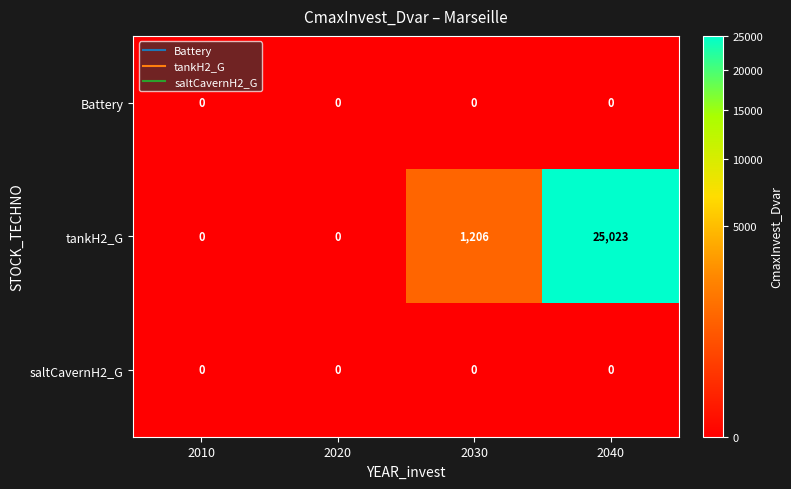

Reading left to right, what are all the values shown in this chart?

Battery: 2010=0	2020=0	2030=0	2040=0
tankH2_G: 2010=0	2020=0	2030=1206	2040=25023
saltCavernH2_G: 2010=0	2020=0	2030=0	2040=0